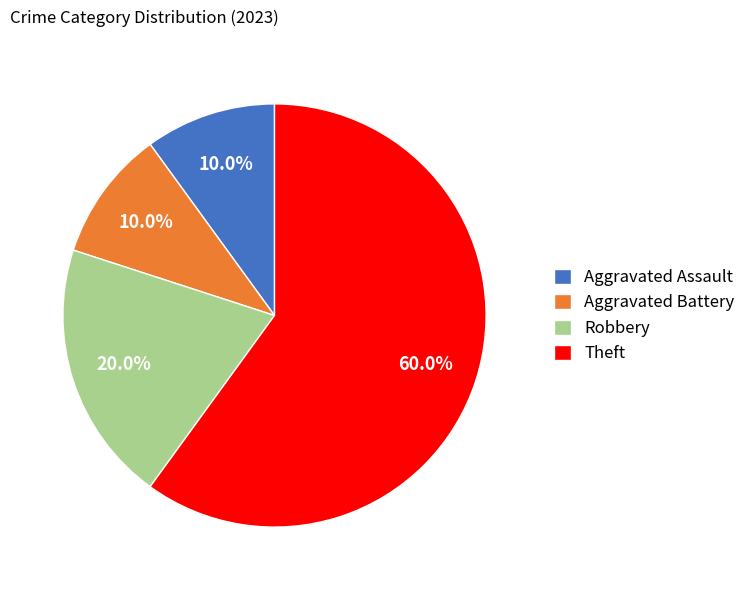

What is the ratio of the value at Aggravated Assault to the value at Aggravated Battery?

1.0